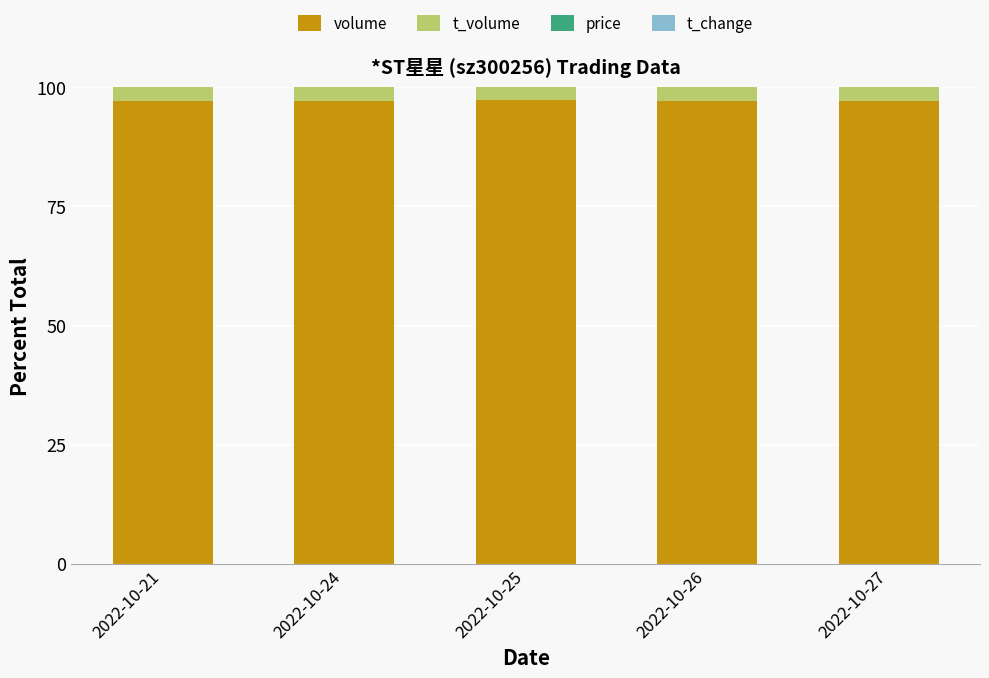

Is it true that volume equals 97.2 at 2022-10-24?

True